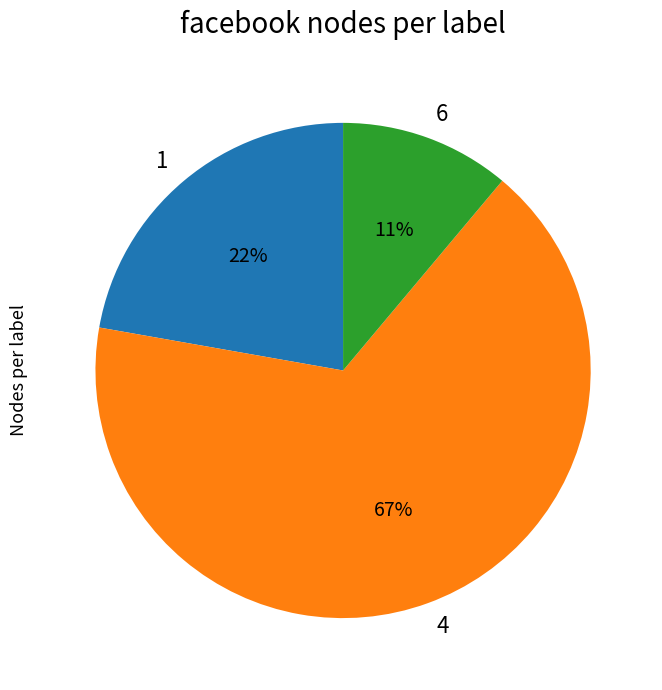

Does any single category account for the majority?

Yes